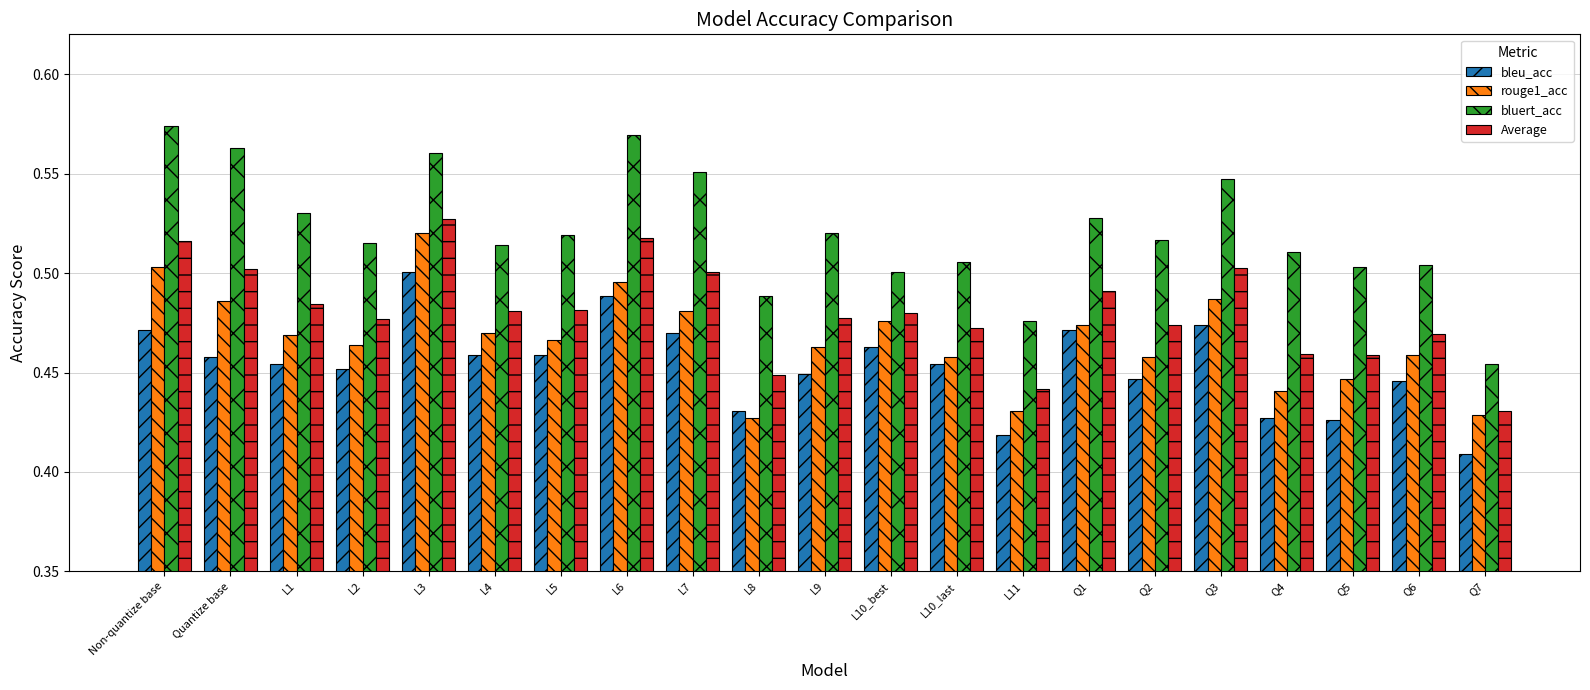

Which series has the widest spread of values?

bluert_acc